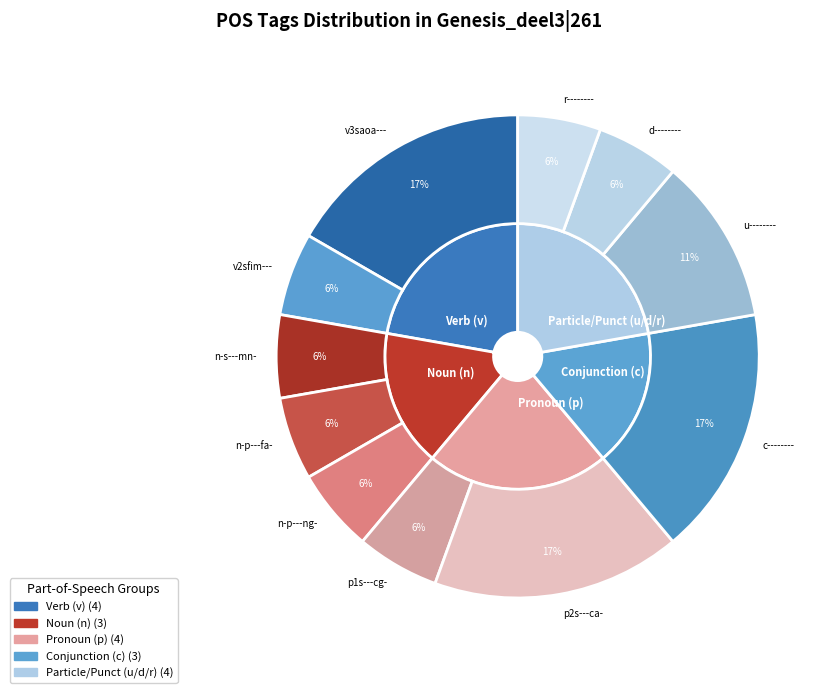

The n-p---ng- slice represents 6% of the pie. True or false?

True